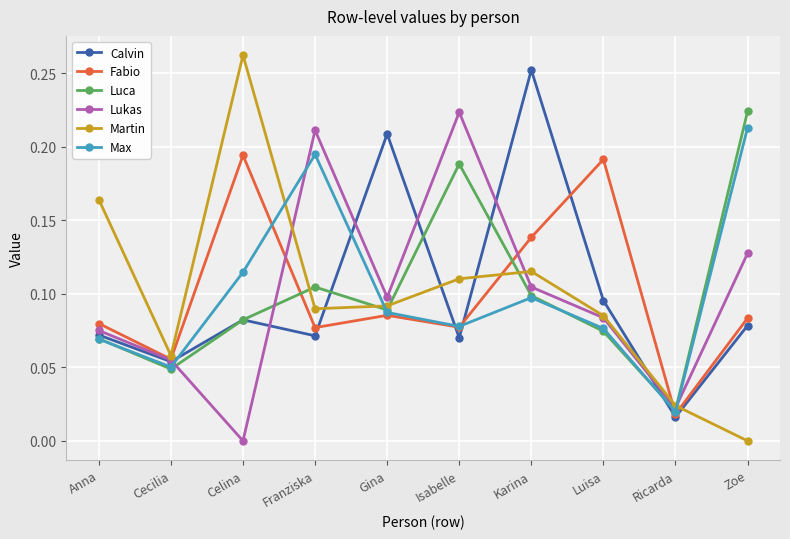

Which series has the widest spread of values?

Martin